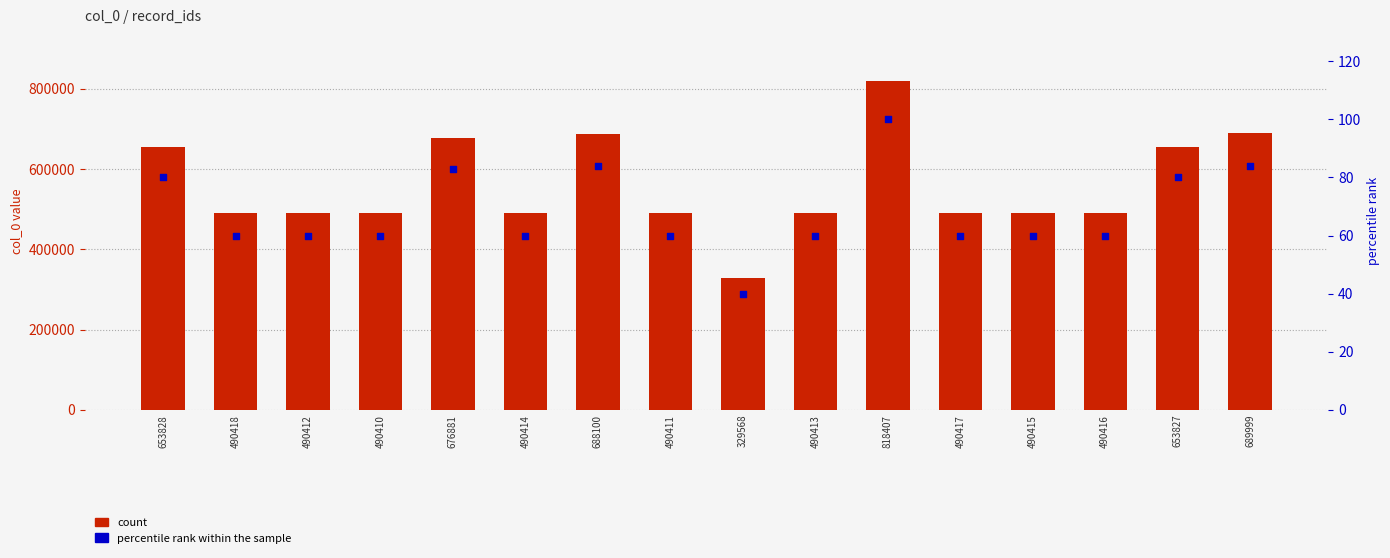

At which category is the sum across all series the highest?

818407